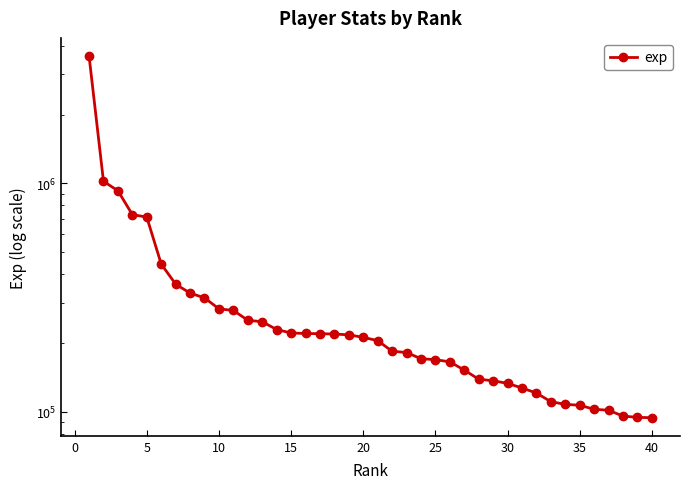

True or false: there are more than 0 points higher than both neighbors.

False